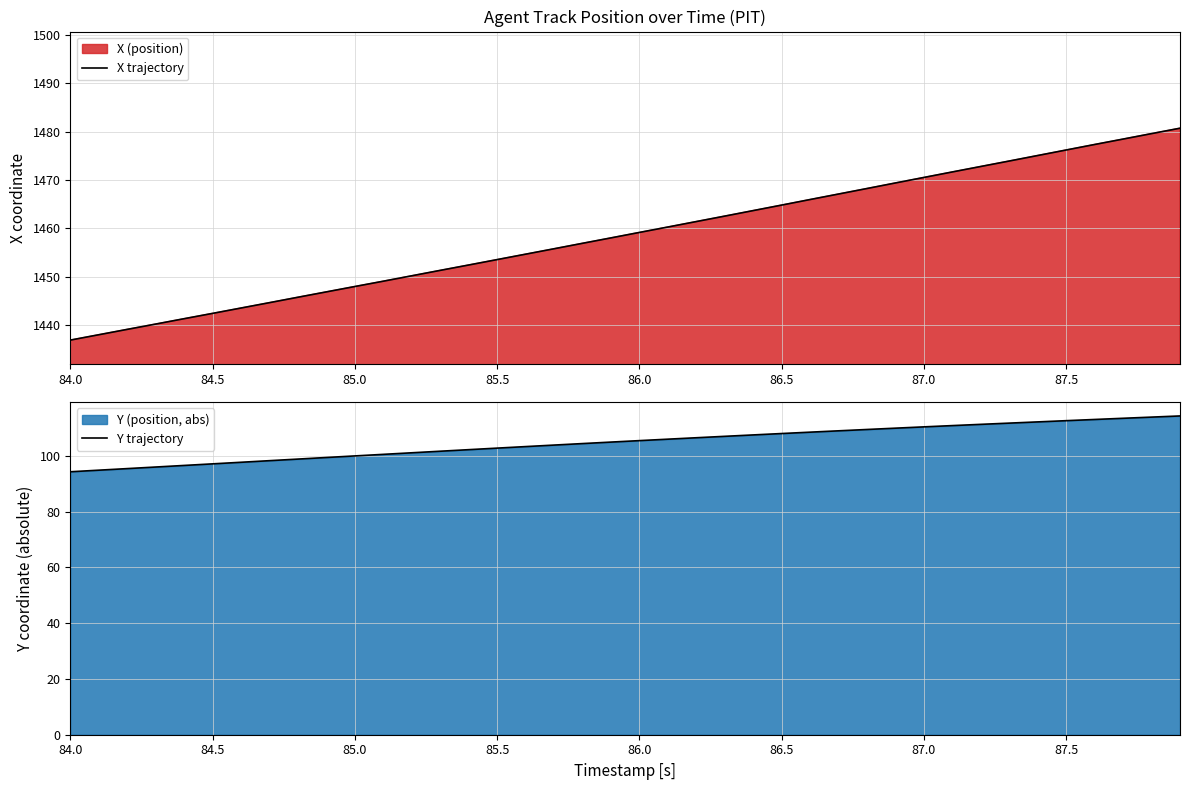

Which series has the widest spread of values?

X trajectory